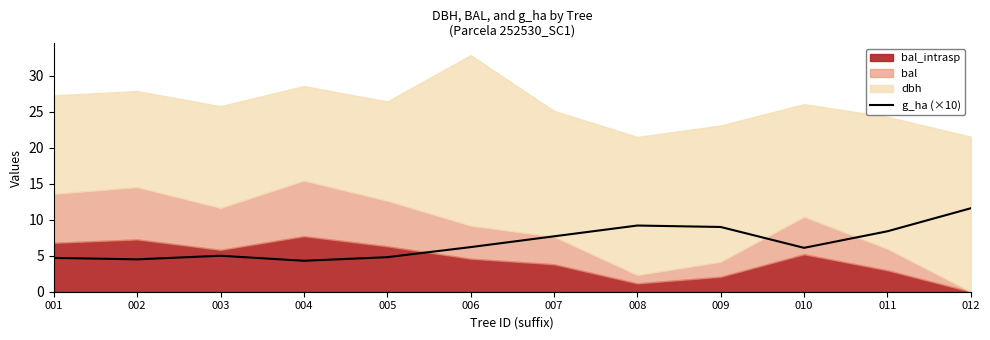

How many lines are shown in the chart?

1